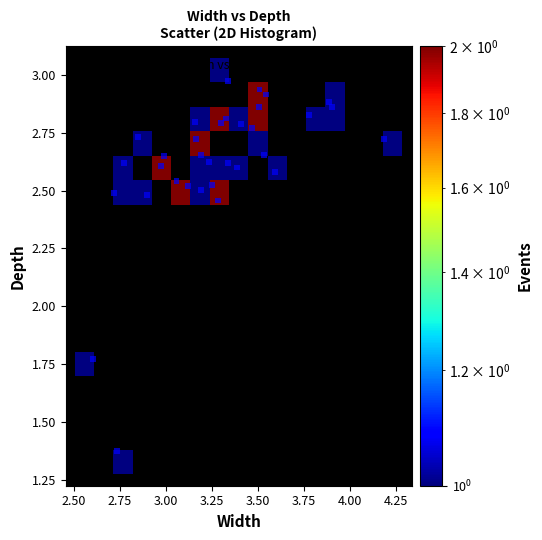

What is the range of X values (max minus min)?

1.6